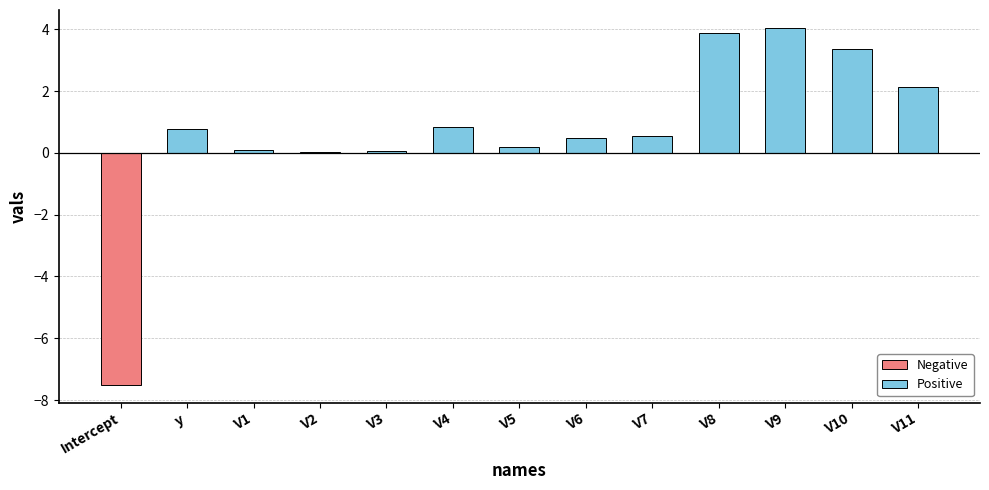

True or false: the data shows 3.9 at V8.

True